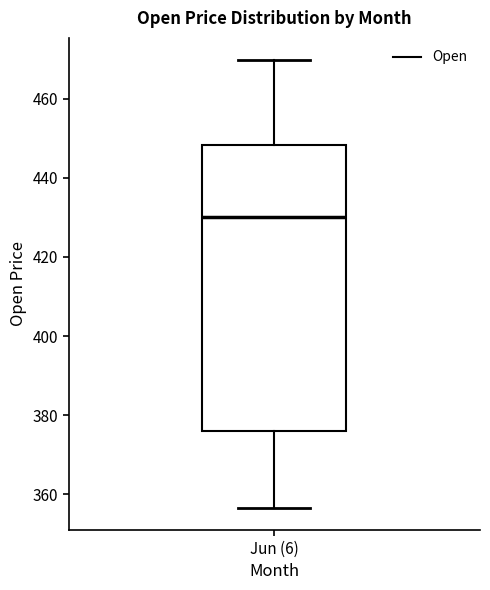

Where does the median line of the box for Jun (6) sit on the y-axis? The values are not printed on the chart, so give them approximately, as read against the axis.

430